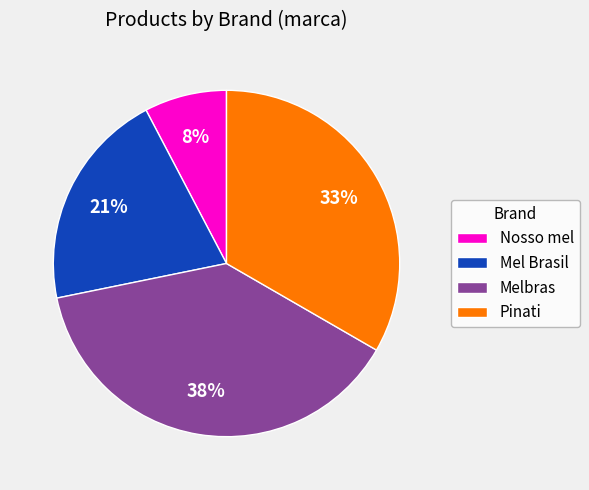

Count the number of slices in the pie.

4